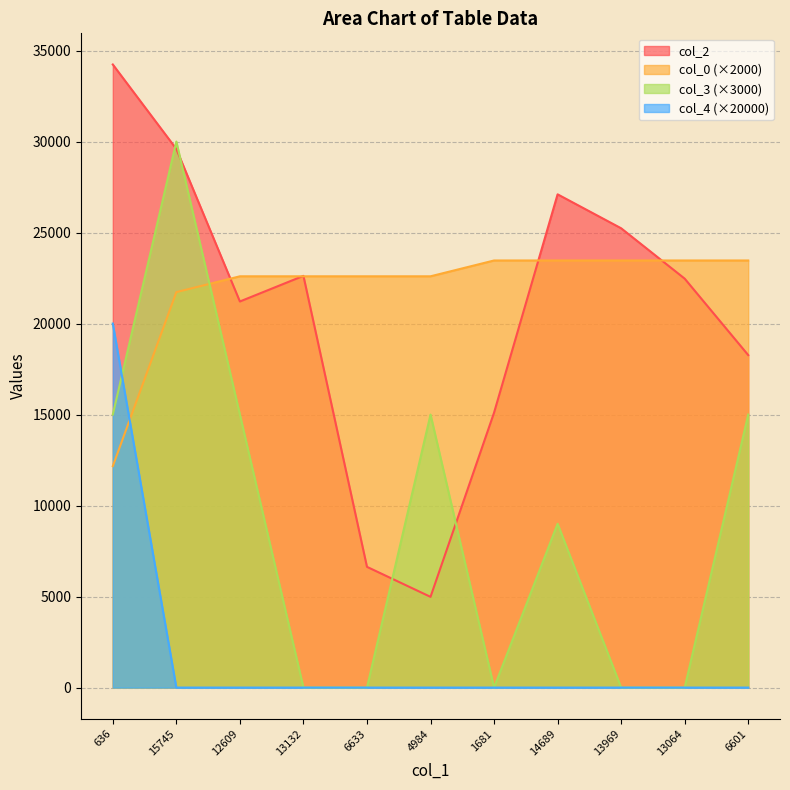

True or false: col_0 has more than 1 points higher than both neighbors.

False